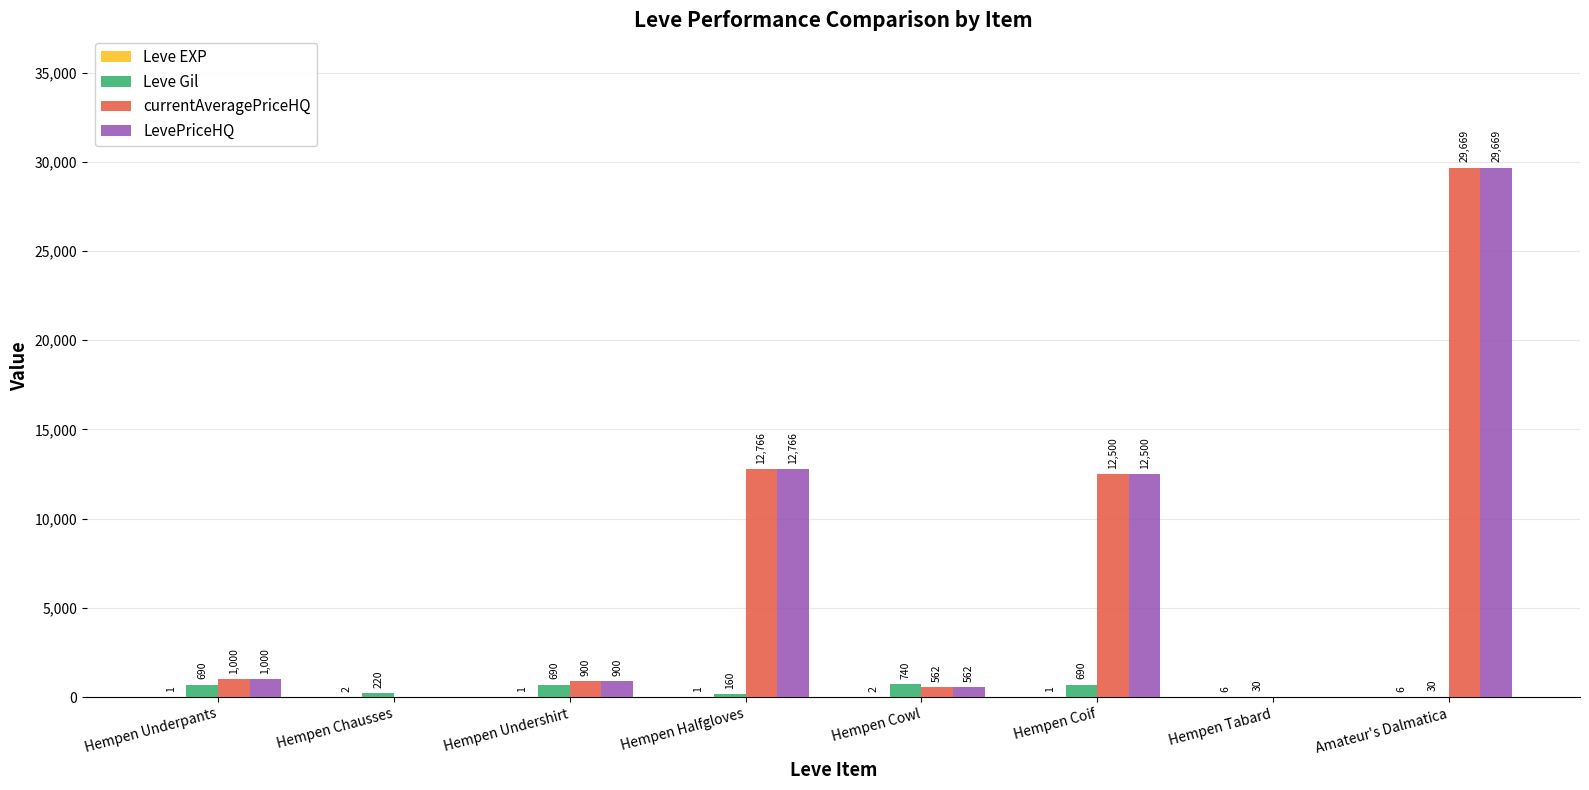

How many distinct data groups are displayed?

4